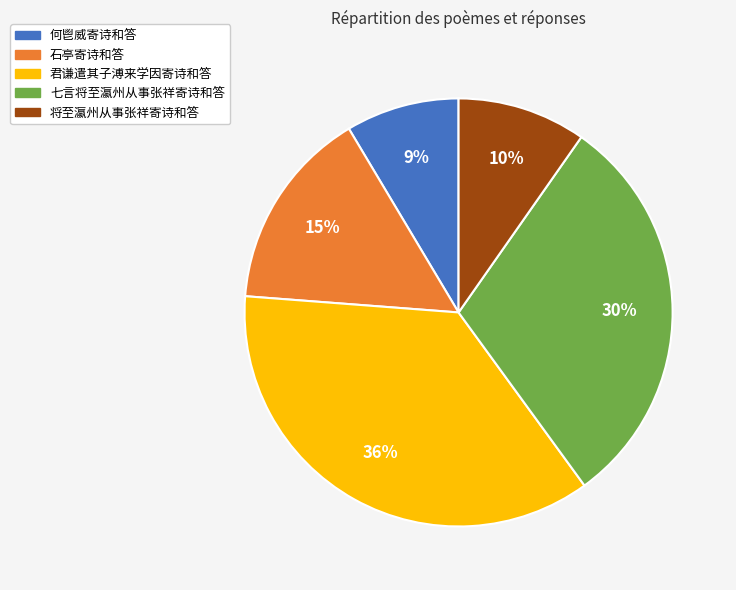

Which slice is the largest?

君谦遣其子溥来学因寄诗和答